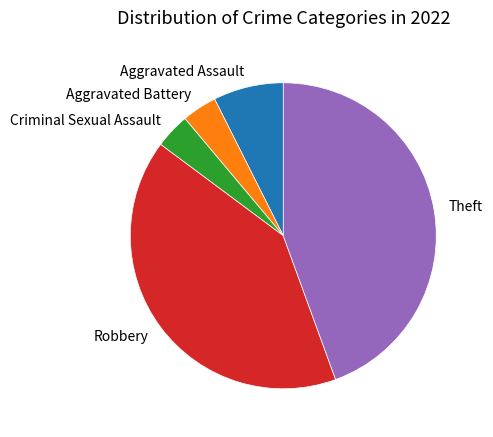

Between Aggravated Battery and Theft, which is larger?

Theft